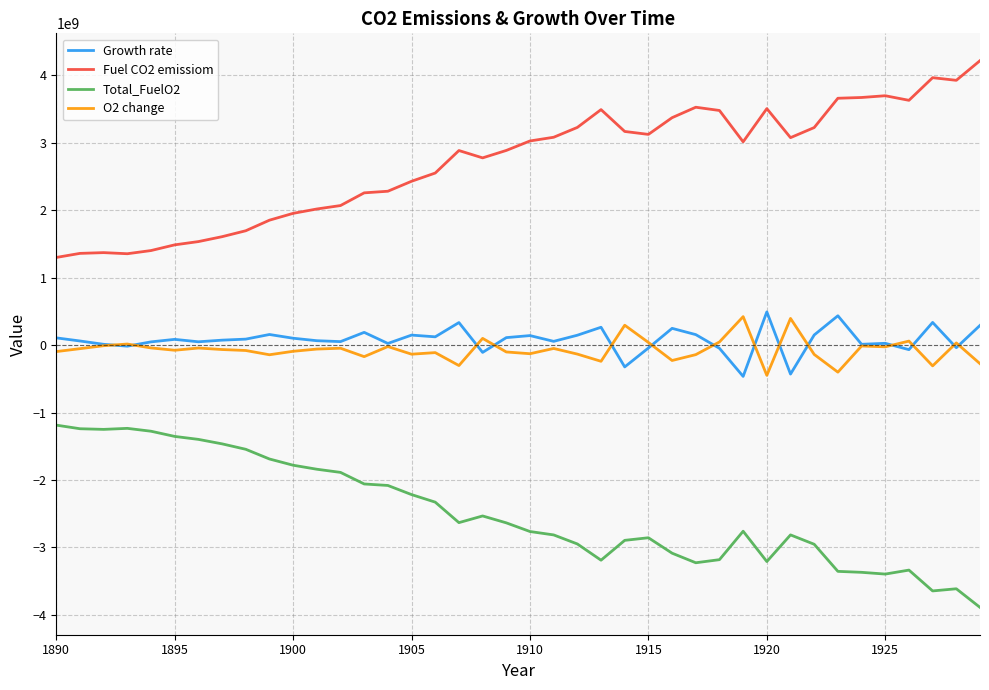

True or false: Growth rate has more than 2 interior local peaks.

True